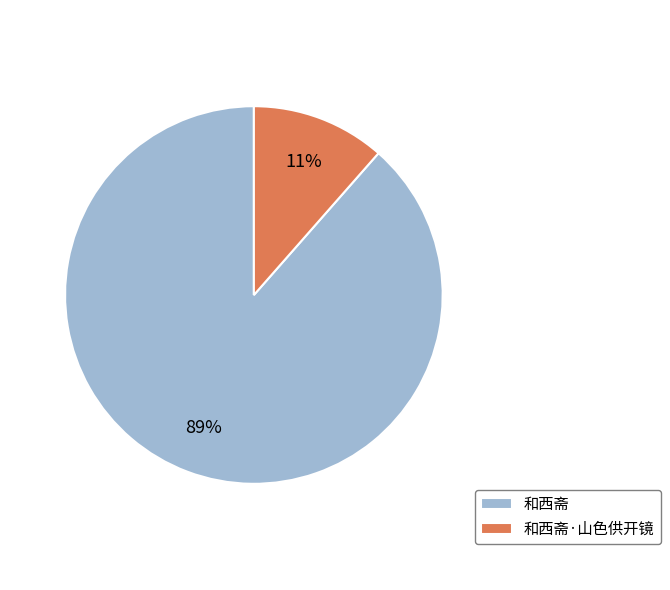

How many segments does this pie chart have?

2